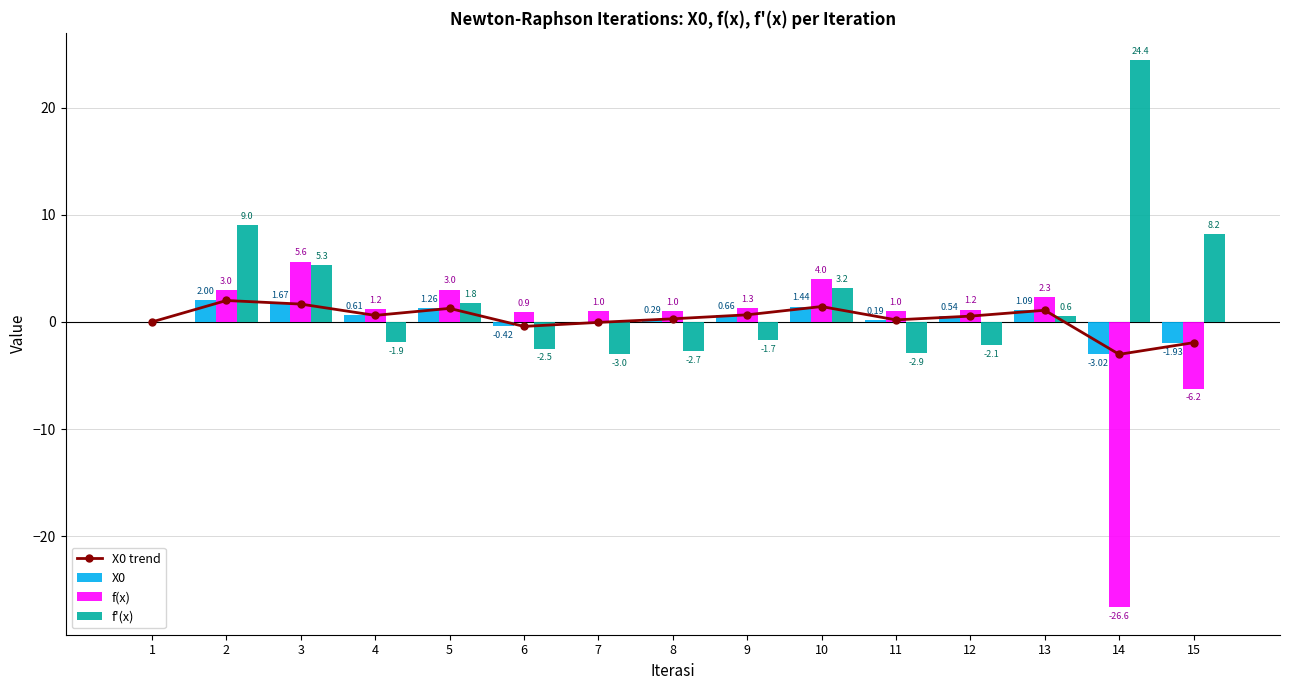

List the series in order of their peak value, highest first.

f'(x), f(x), X0 trend, X0